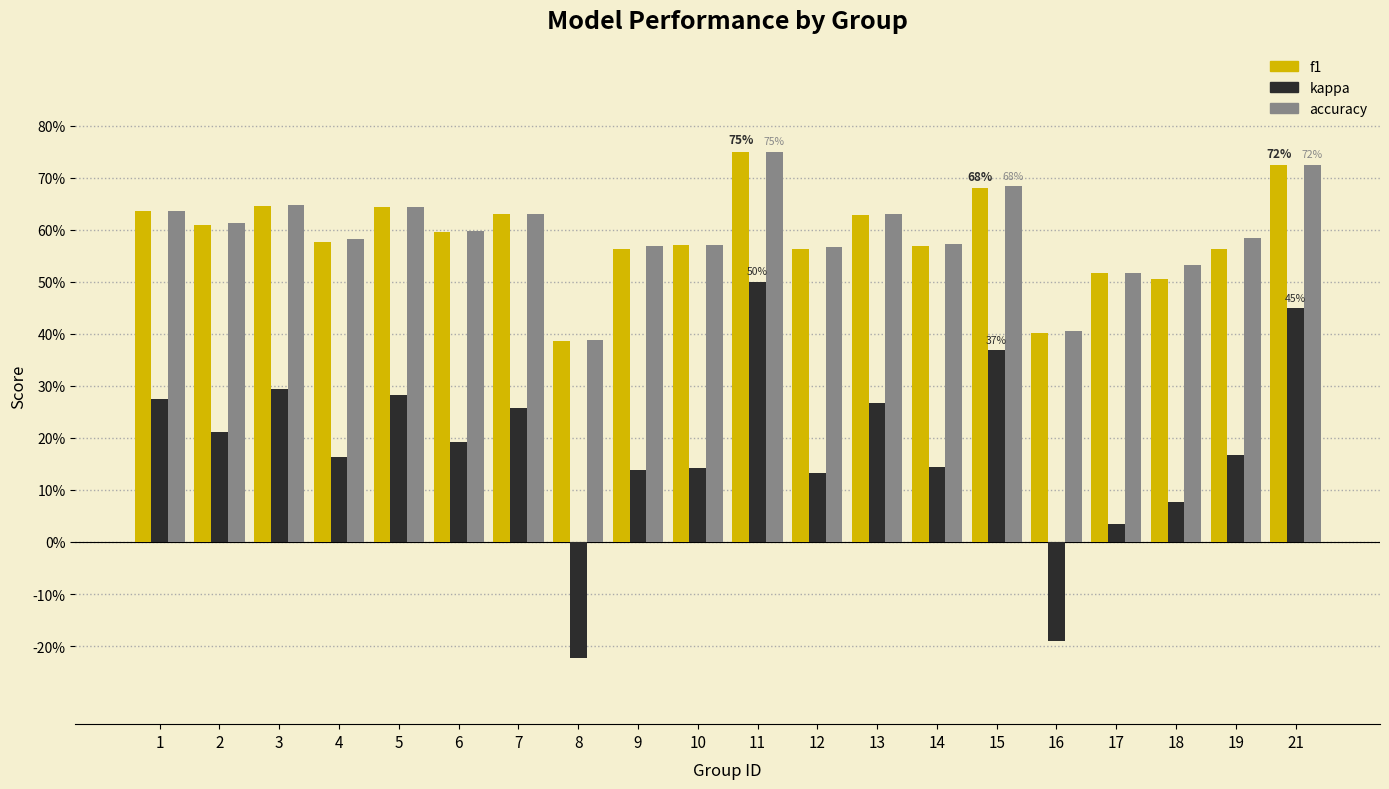

What is the sum of all f1 values?

11.8